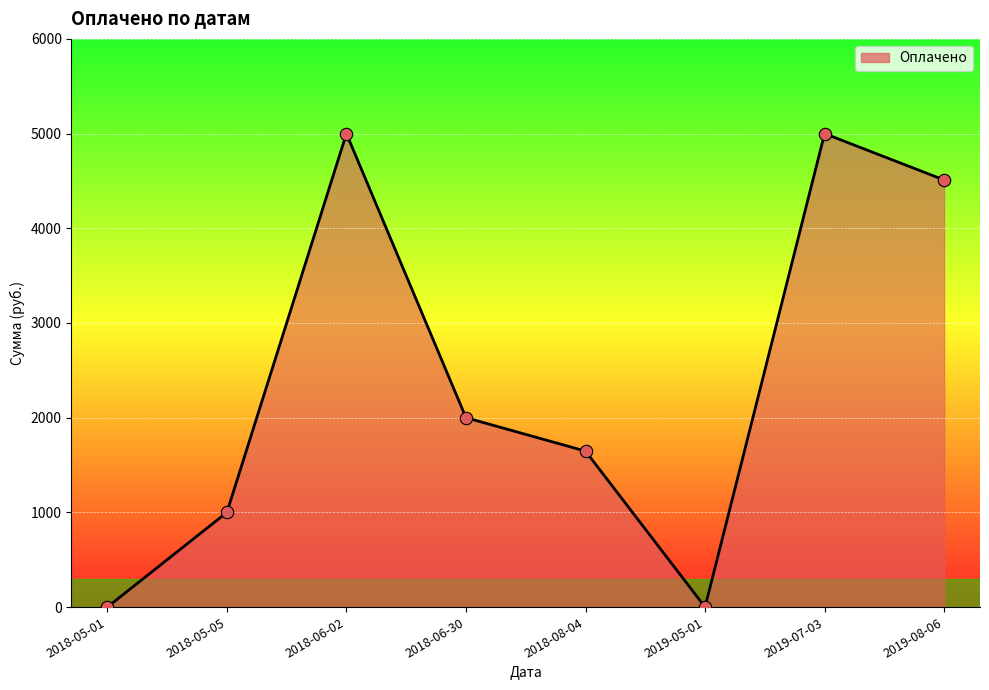

What is the change in value from 2018-06-02 to 2018-08-04?

-3352.9